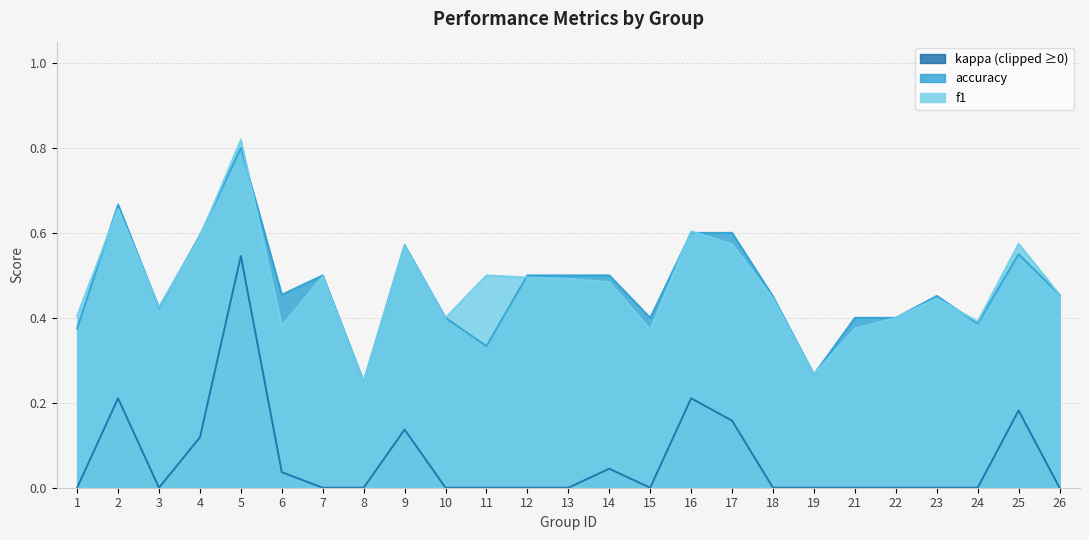

Where do accuracy and f1 first cross each other?

1 and 2